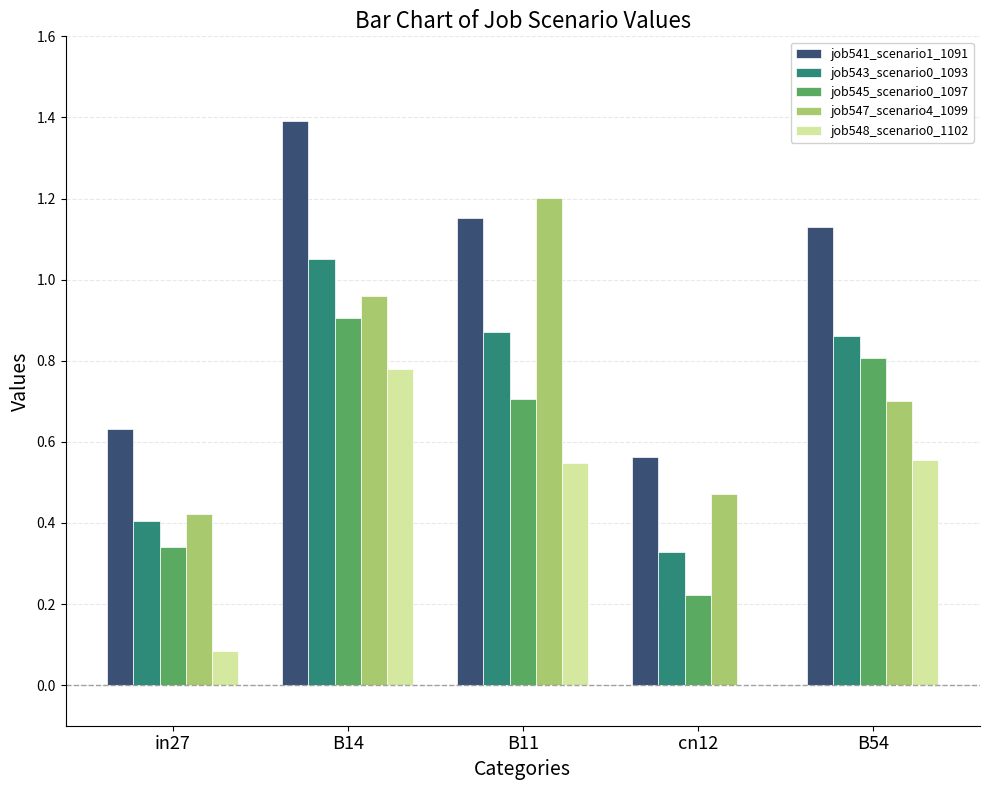

Which series has the largest total across all categories?

job541_scenario1_1091